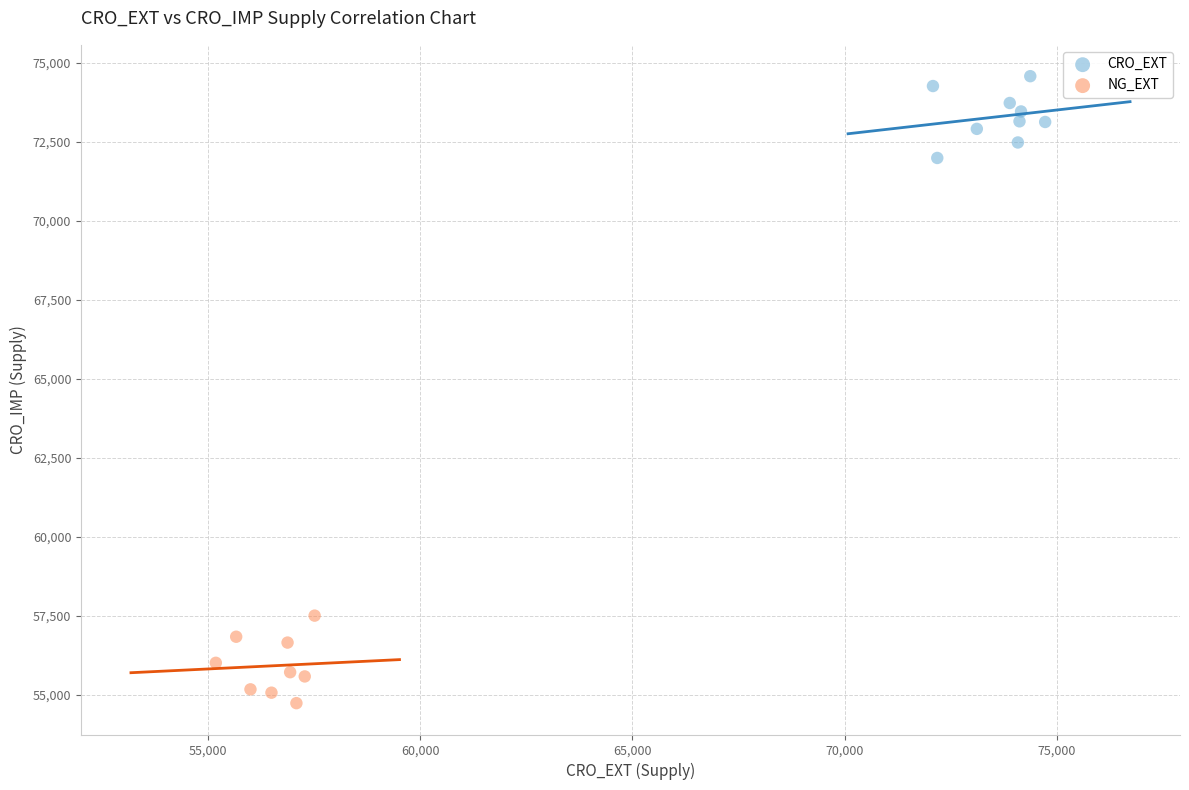

Which series contains the lowest Y value?

NG_EXT